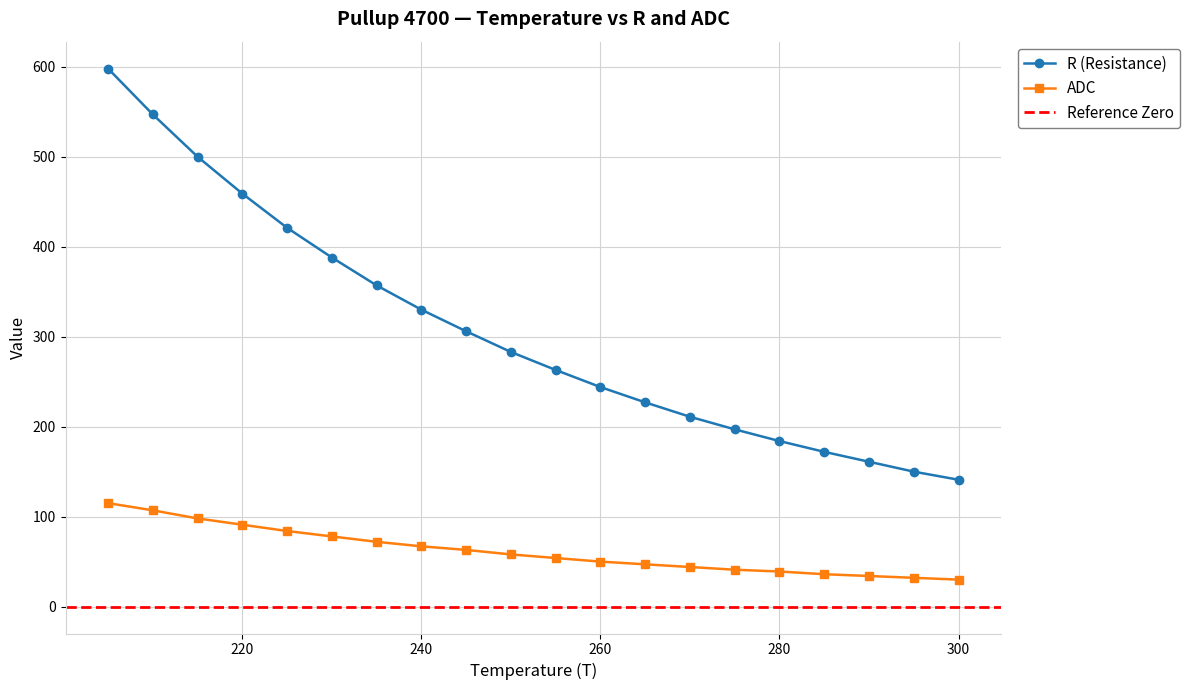

List the series in order of their overall mean, highest first.

R (Resistance), ADC